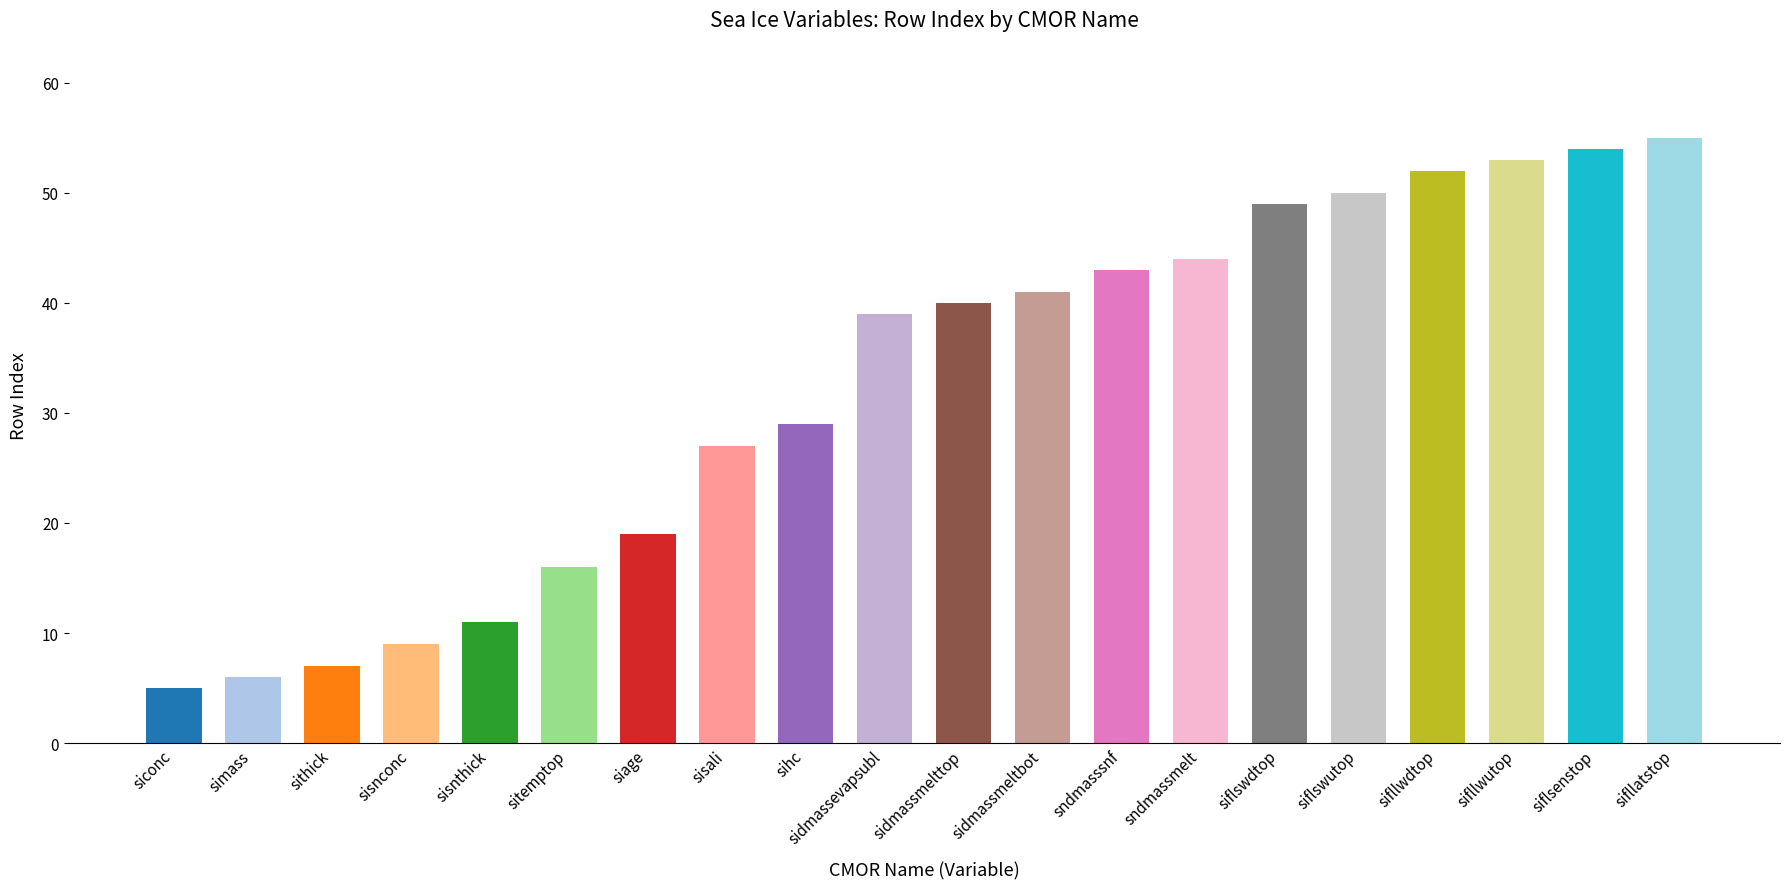

At which label is the value closest to 30?

sihc